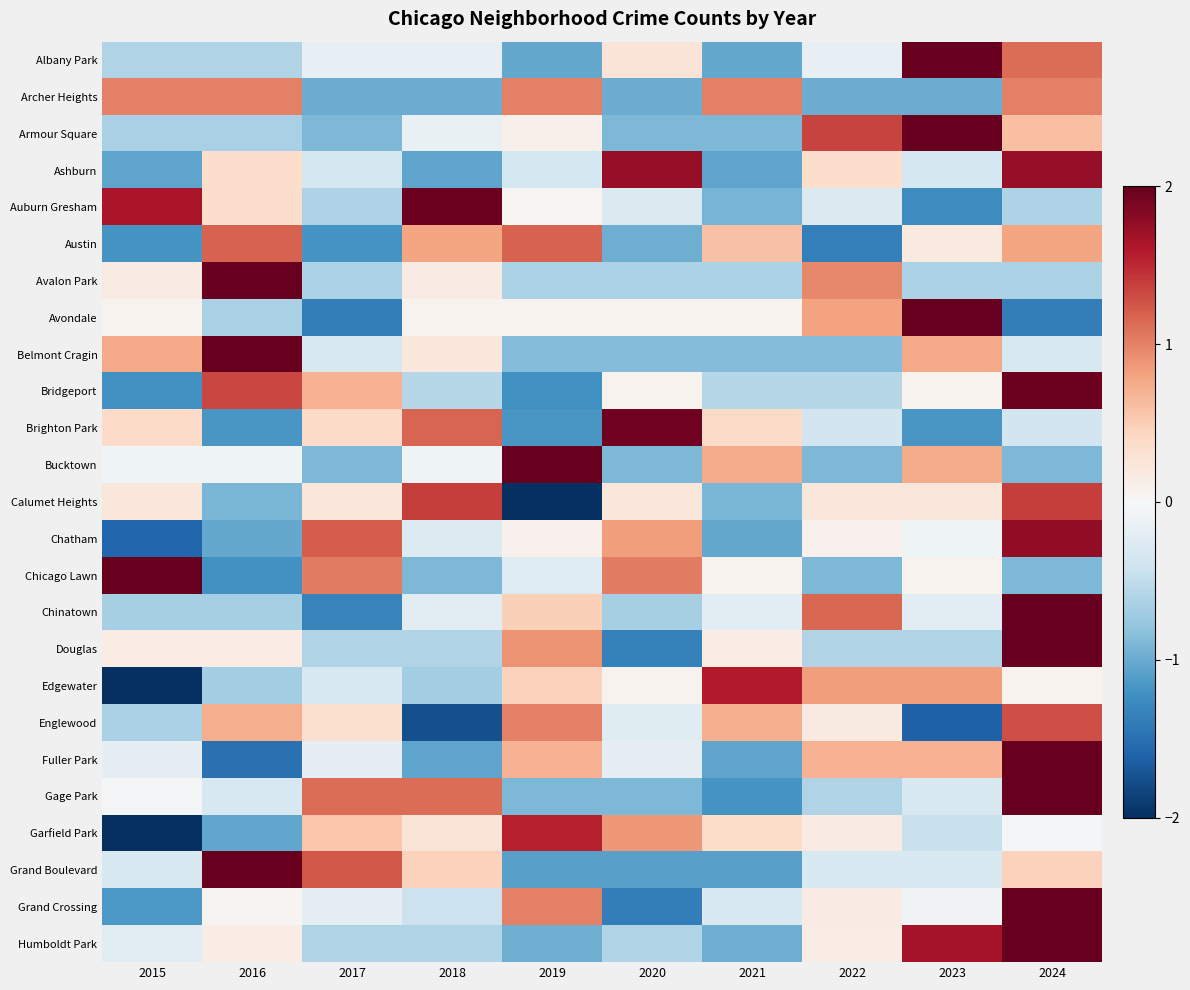

Is it true that Albany Park equals -1.0 at 2016?

False